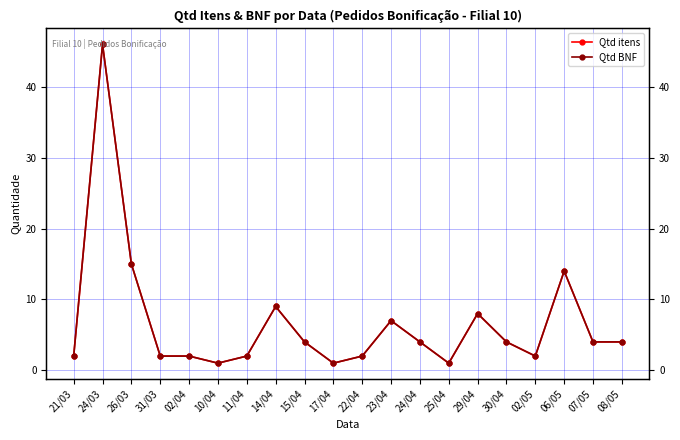

At which category is the sum across all series the highest?

24/03